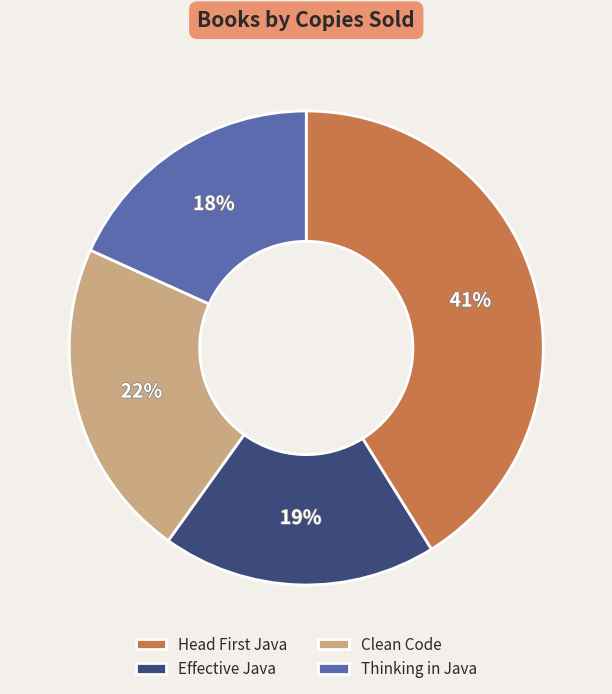

Count the number of slices in the pie.

4